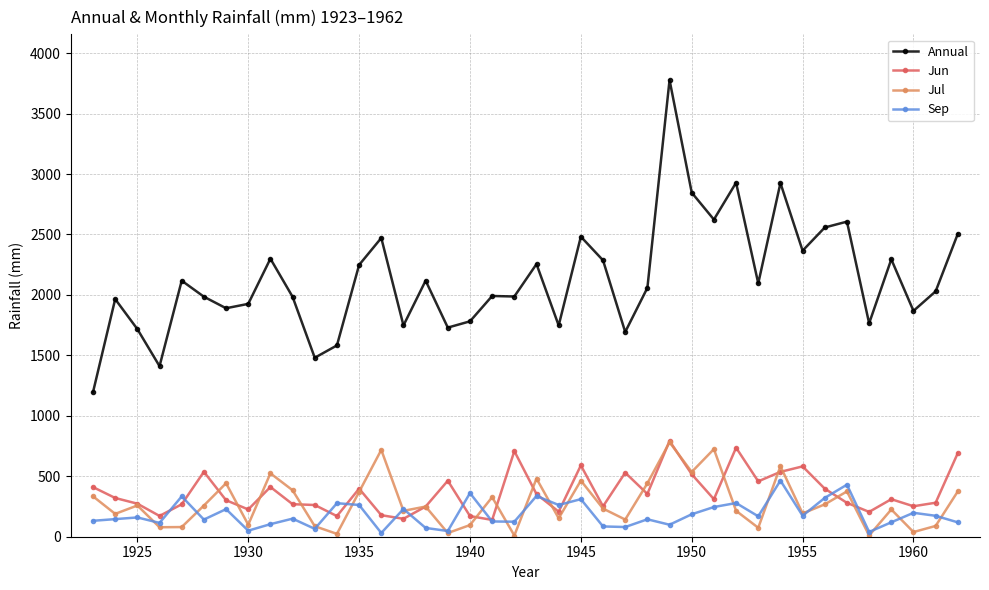

True or false: Jun has more than 2 interior local peaks.

True